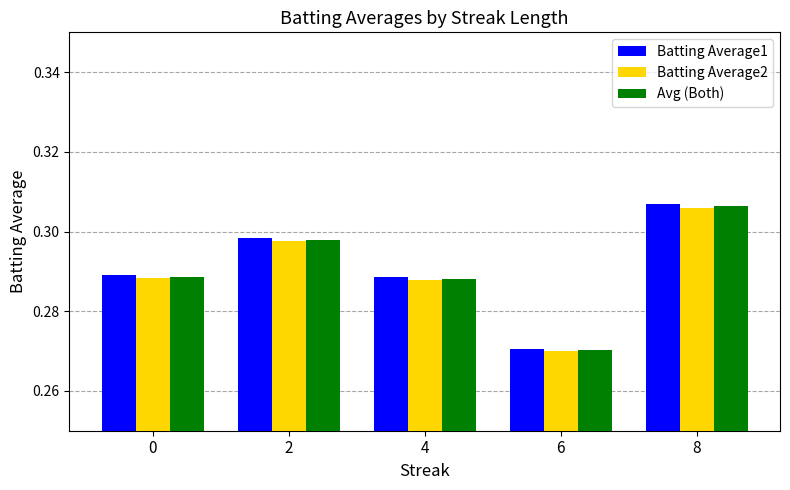

Which series changed the most between 4 and 6?

Batting Average1